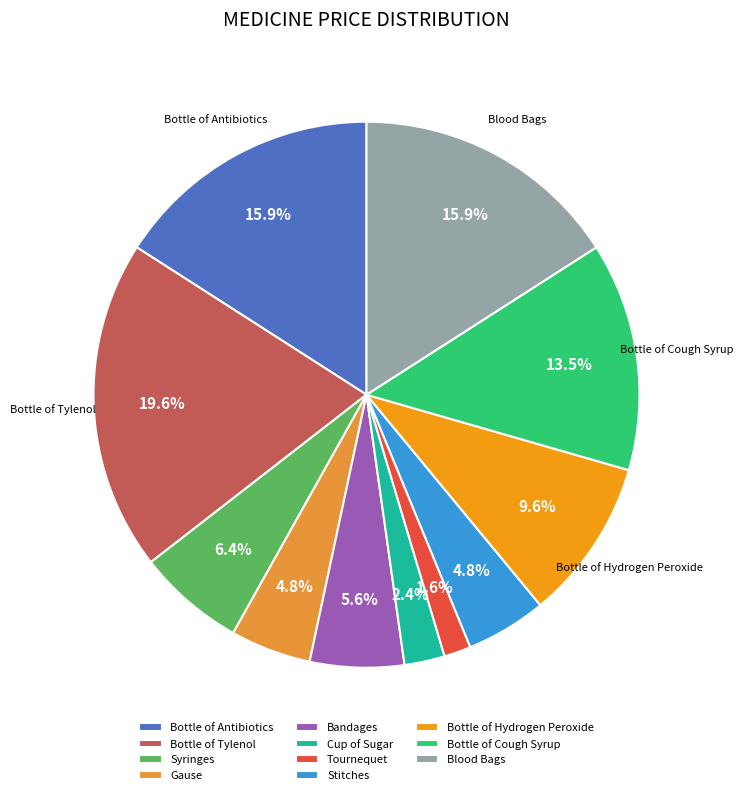

Combined, do Bottle of Hydrogen Peroxide and Bottle of Tylenol account for over 50%?

No